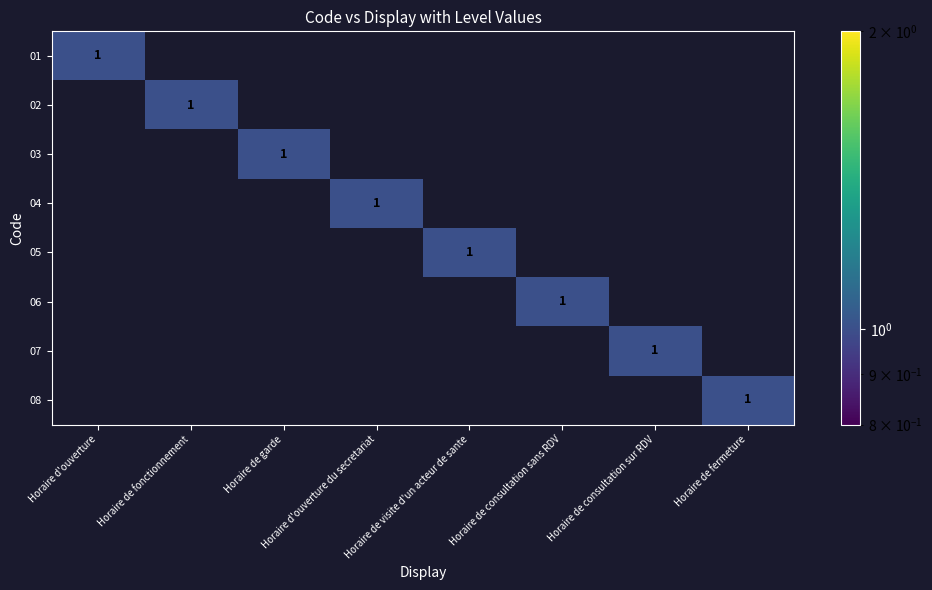

The value of 02 at Horaire de fonctionnement is 2. True or false?

False